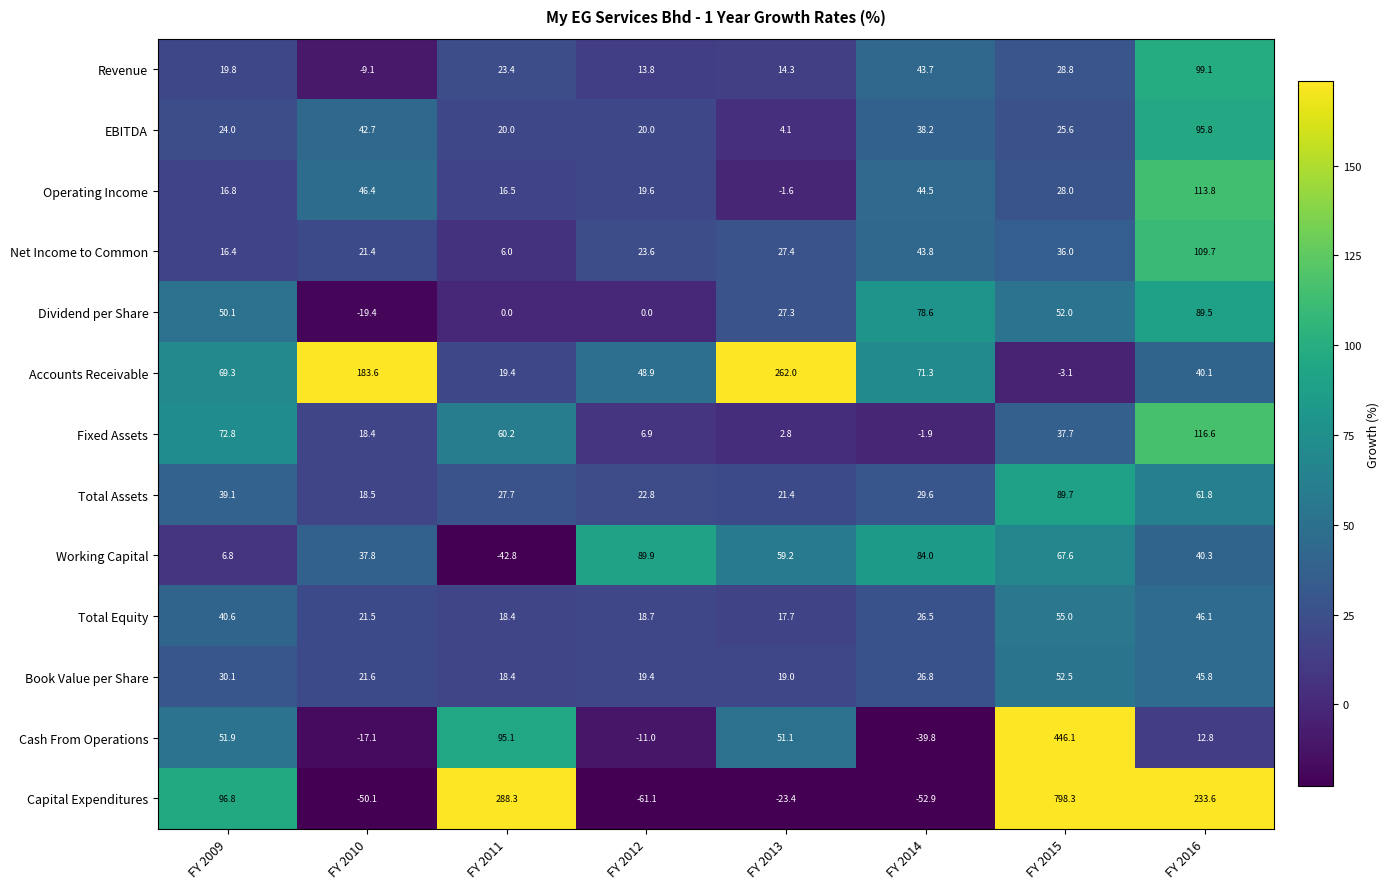

Which category has the highest value across all series?

FY 2015